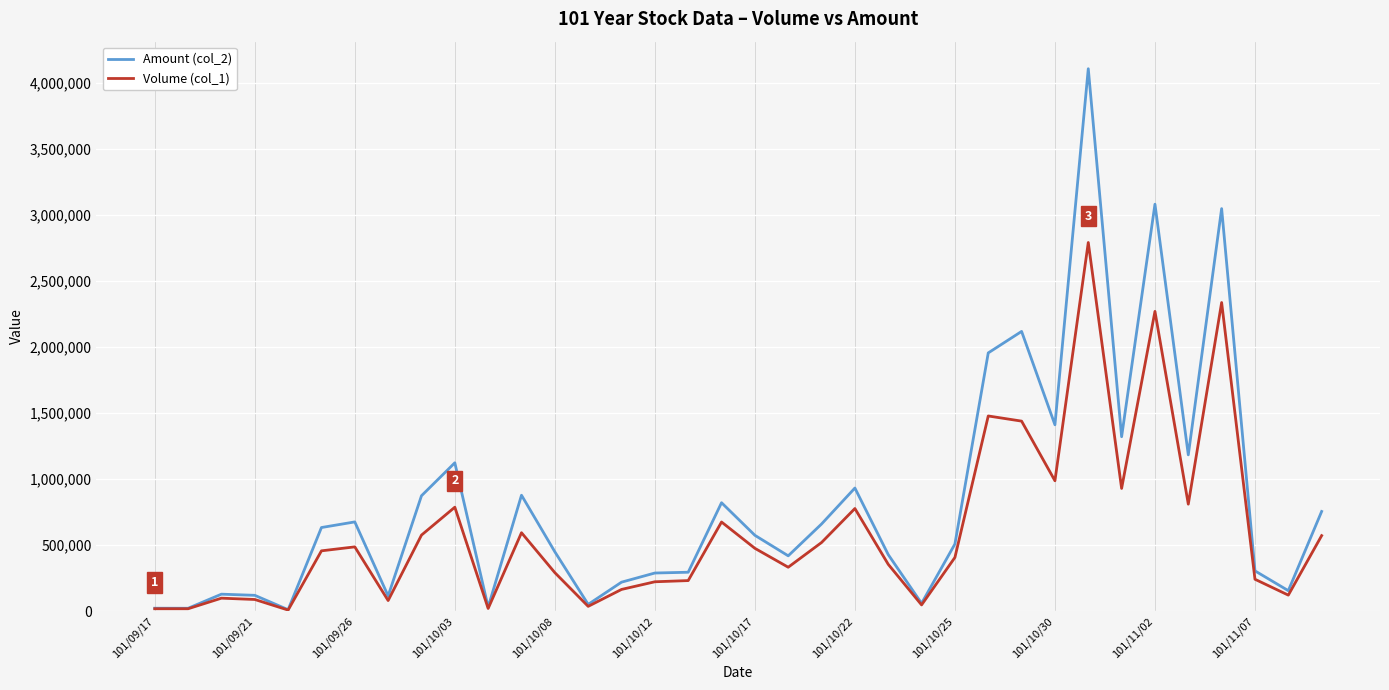

Rank the series by their average value, from lowest to highest.

Volume (col_1), Amount (col_2)